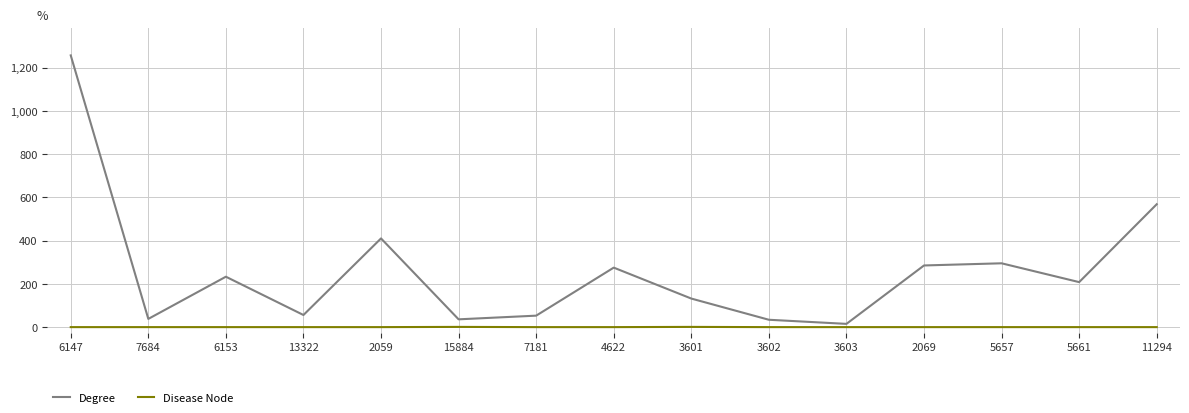

What is the total value across all series at 7684?

38